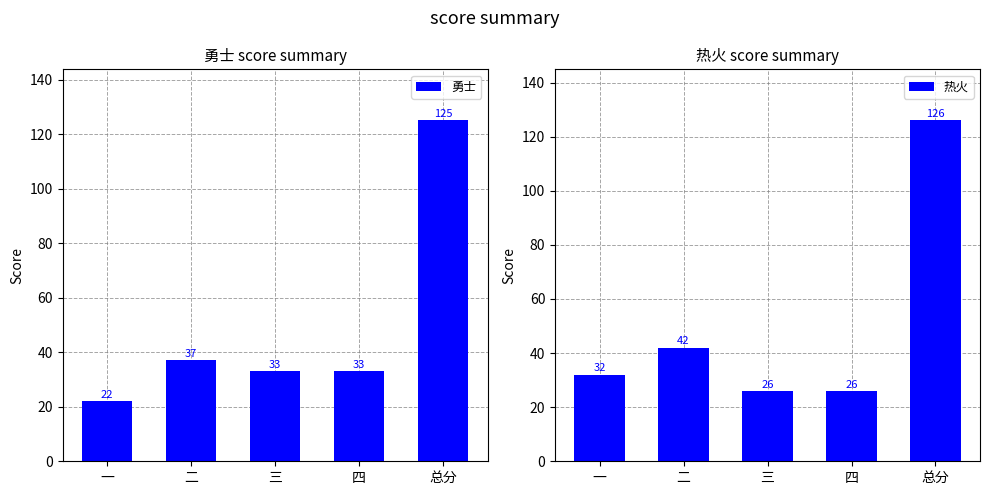

Between 四 and 三, which is larger?

四